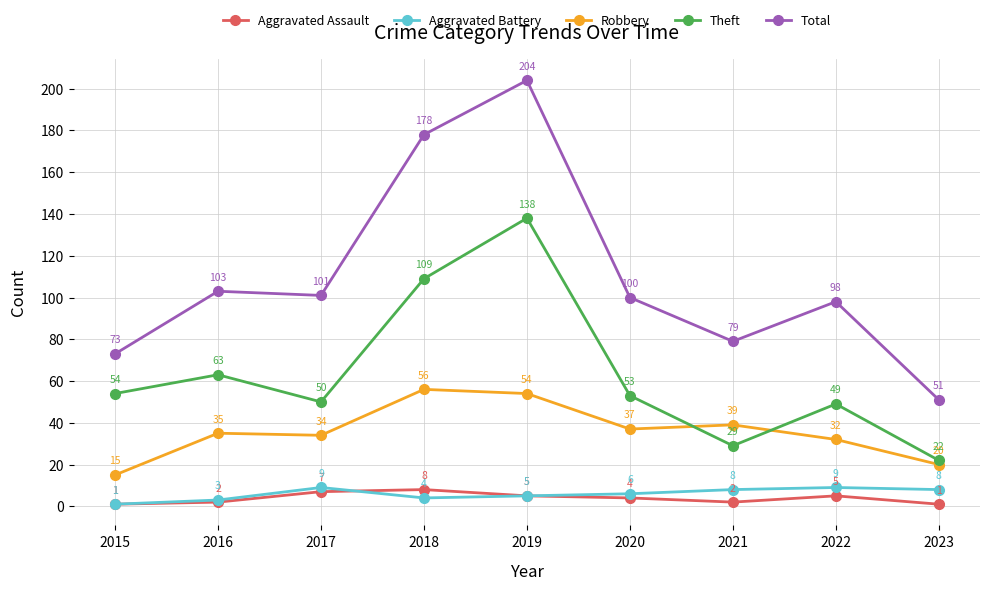

Reading left to right, extract all data points from this chart.

Aggravated Assault: 2015=1	2016=2	2017=7	2018=8	2019=5	2020=4	2021=2	2022=5	2023=1
Aggravated Battery: 2015=1	2016=3	2017=9	2018=4	2019=5	2020=6	2021=8	2022=9	2023=8
Robbery: 2015=15	2016=35	2017=34	2018=56	2019=54	2020=37	2021=39	2022=32	2023=20
Theft: 2015=54	2016=63	2017=50	2018=109	2019=138	2020=53	2021=29	2022=49	2023=22
Total: 2015=73	2016=103	2017=101	2018=178	2019=204	2020=100	2021=79	2022=98	2023=51